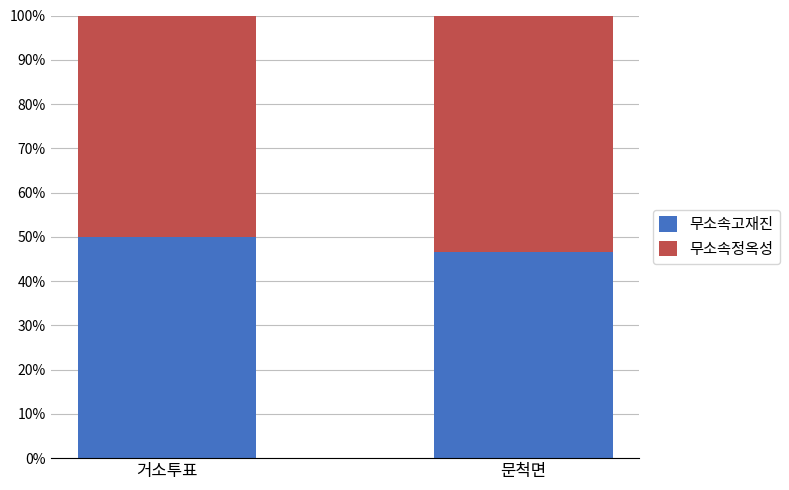

Which series has the largest total across all categories?

무소속정옥성